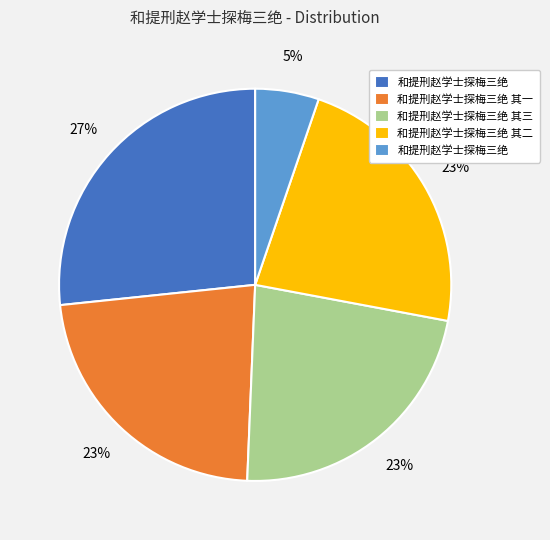

To the nearest percent, what is the average slice percentage?

20%